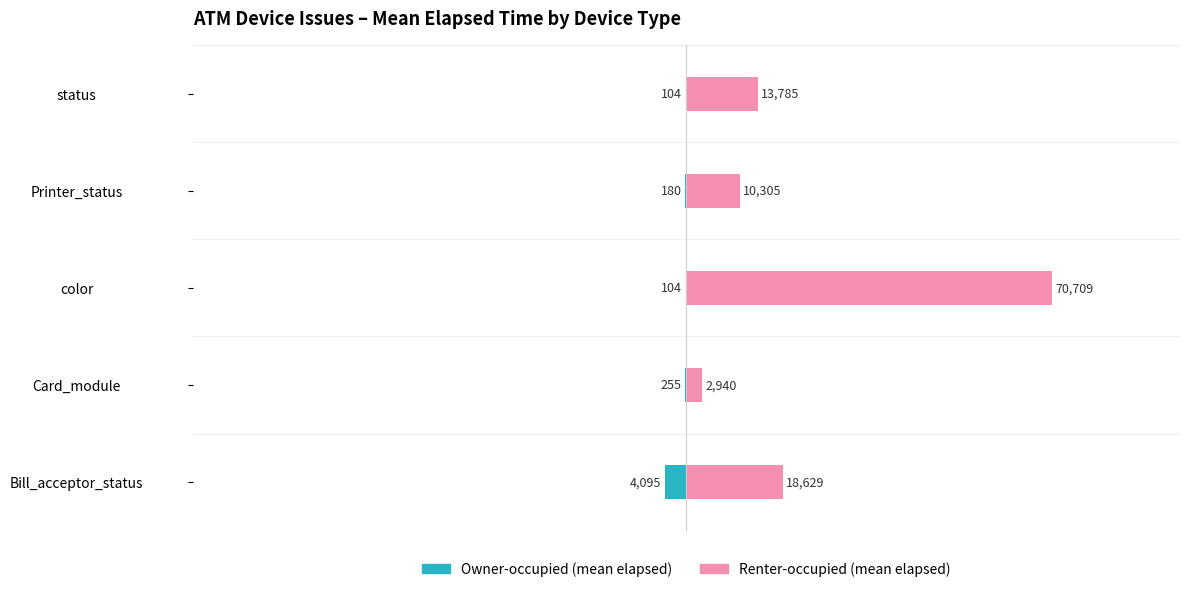

What is the difference between the maximum and minimum values in the Owner-occupied (mean elapsed) series?

3991